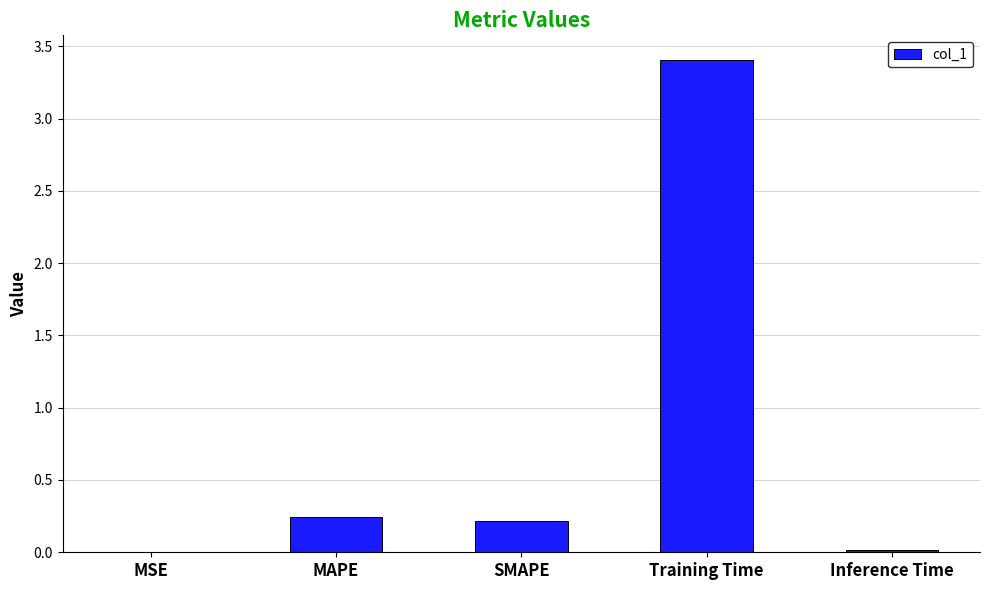

Are the bars grouped side by side (vs. stacked)?

No